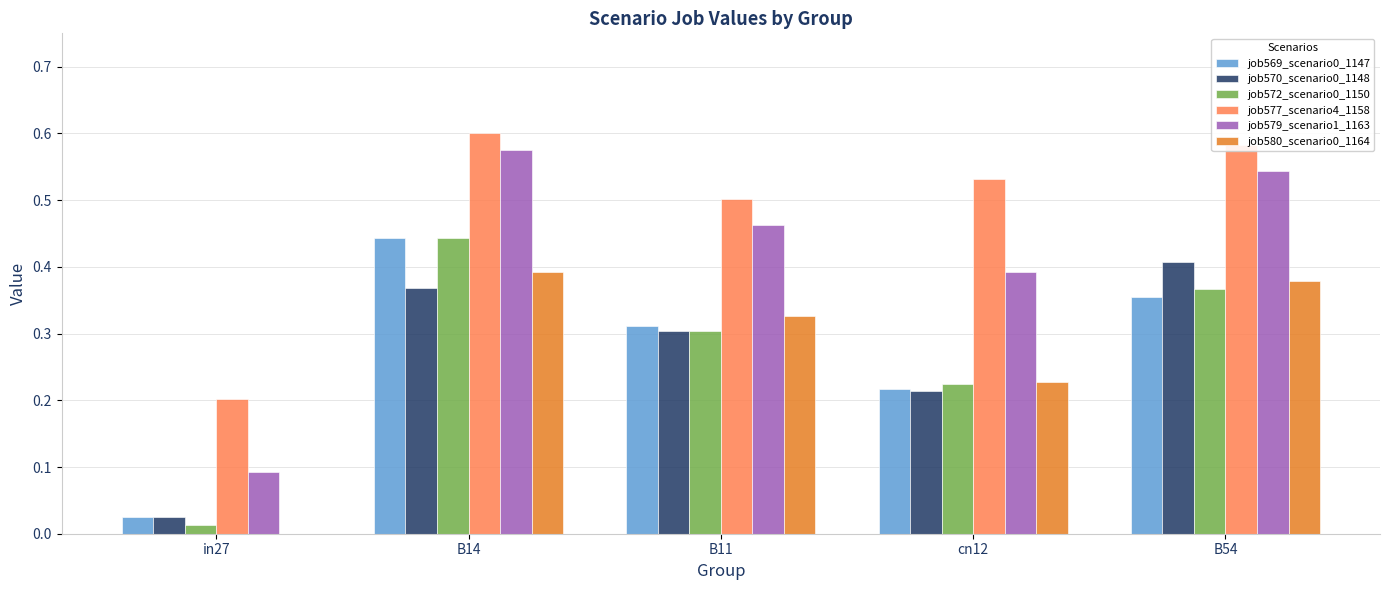

The value of job579_scenario1_1163 at B54 is 0.3. True or false?

False